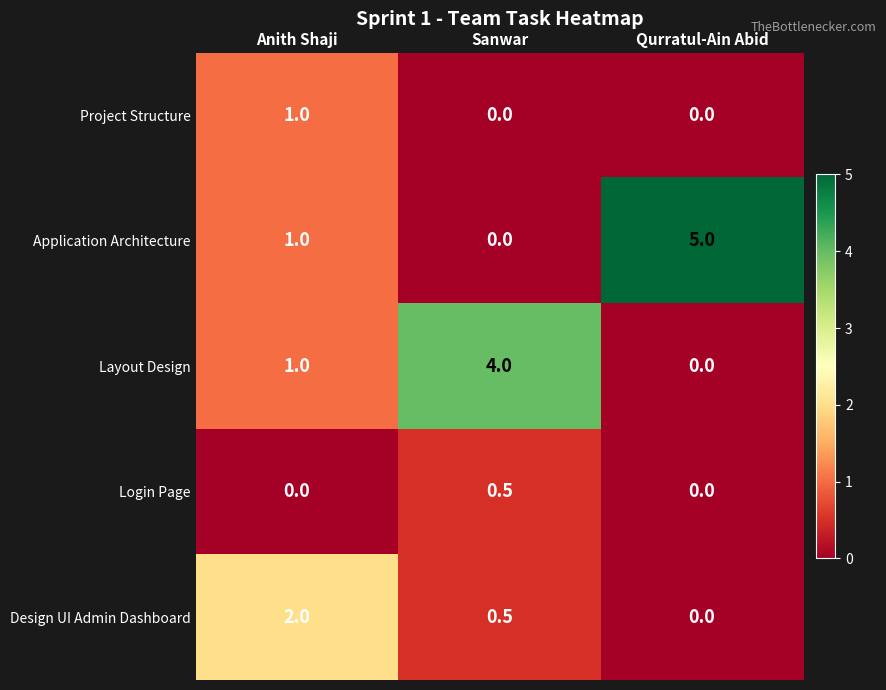

At how many categories does at least one series exceed 0?

3